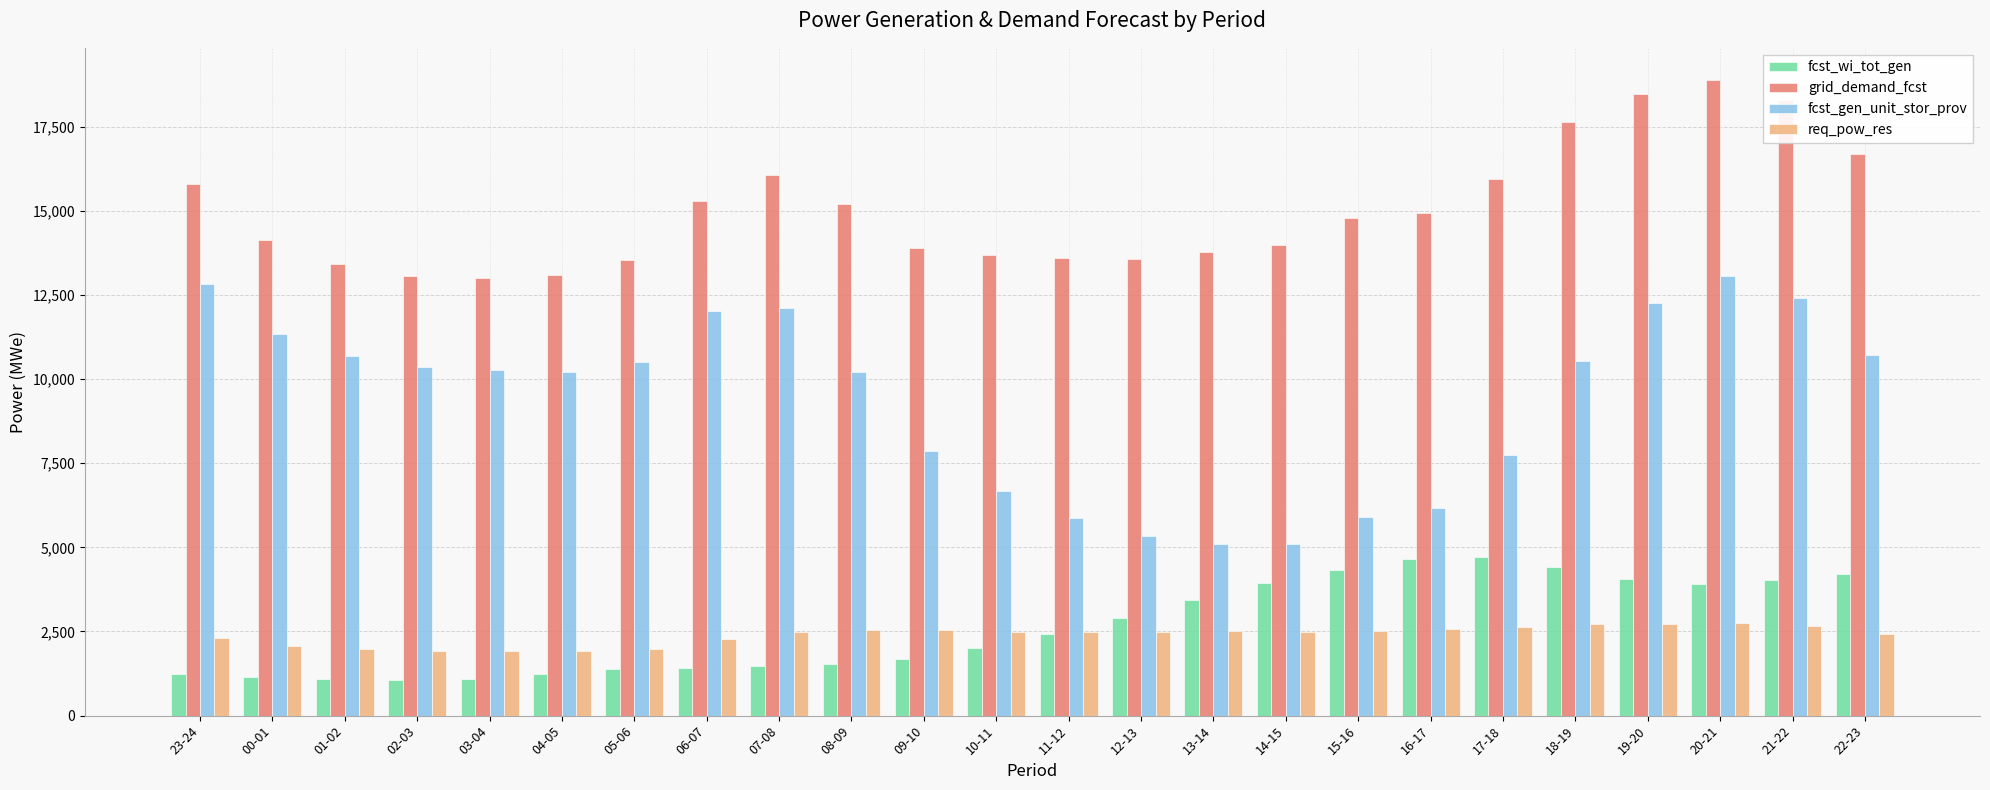

What is the difference between the maximum and minimum values in the grid_demand_fcst series?

5889